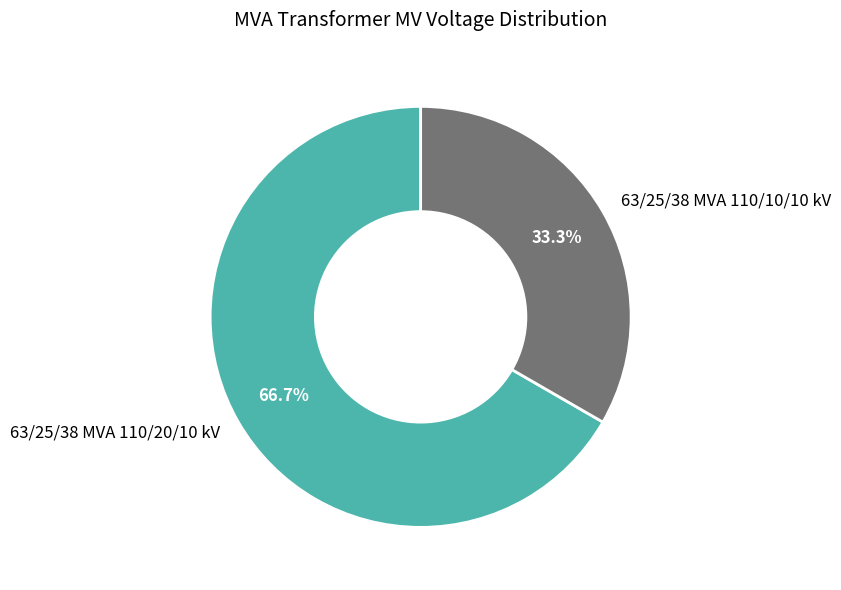

What portion of the pie excludes 63/25/38 MVA 110/20/10 kV?

33.3%